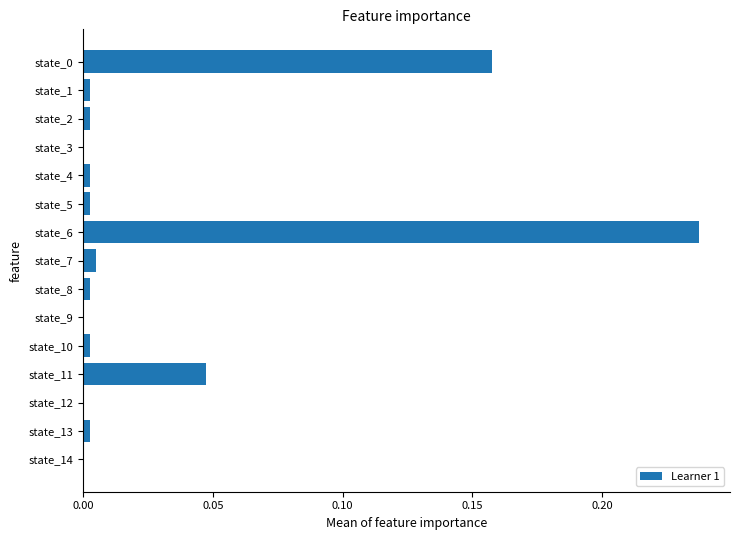

True or false: the data shows 0.1 at state_6.

False